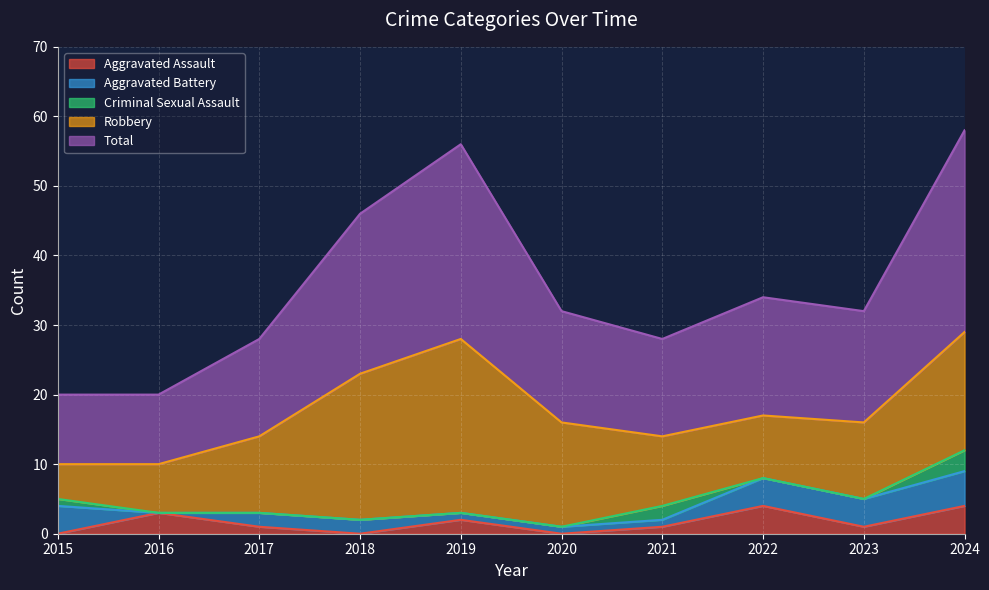

Is the value of Total at 2020 greater than the value of Criminal Sexual Assault at 2024?

Yes